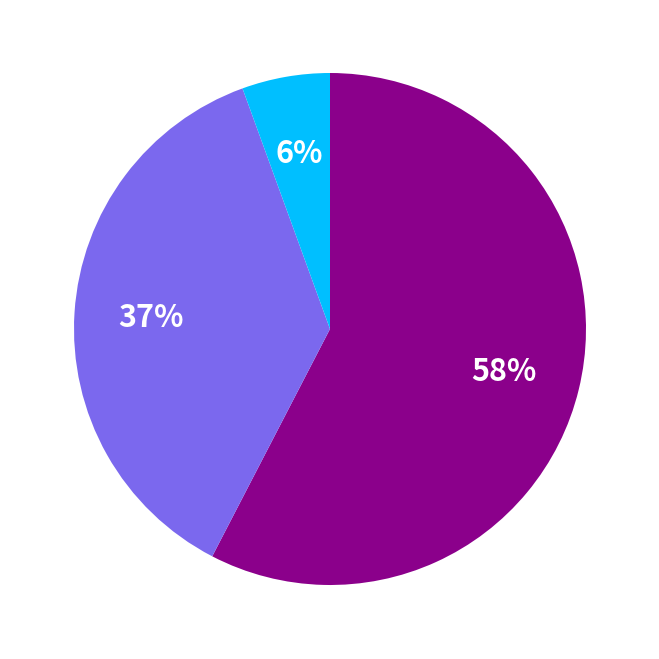

Is there any slice that represents more than half of the pie?

Yes